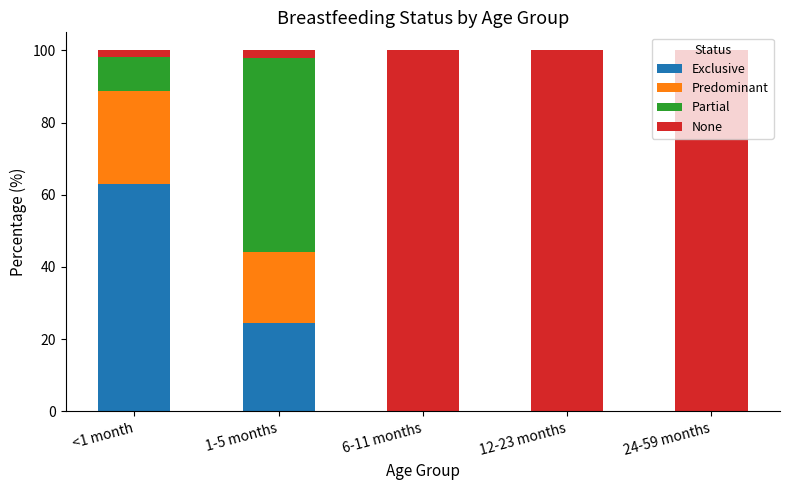

Which category has the highest value in the Exclusive series?

<1 month